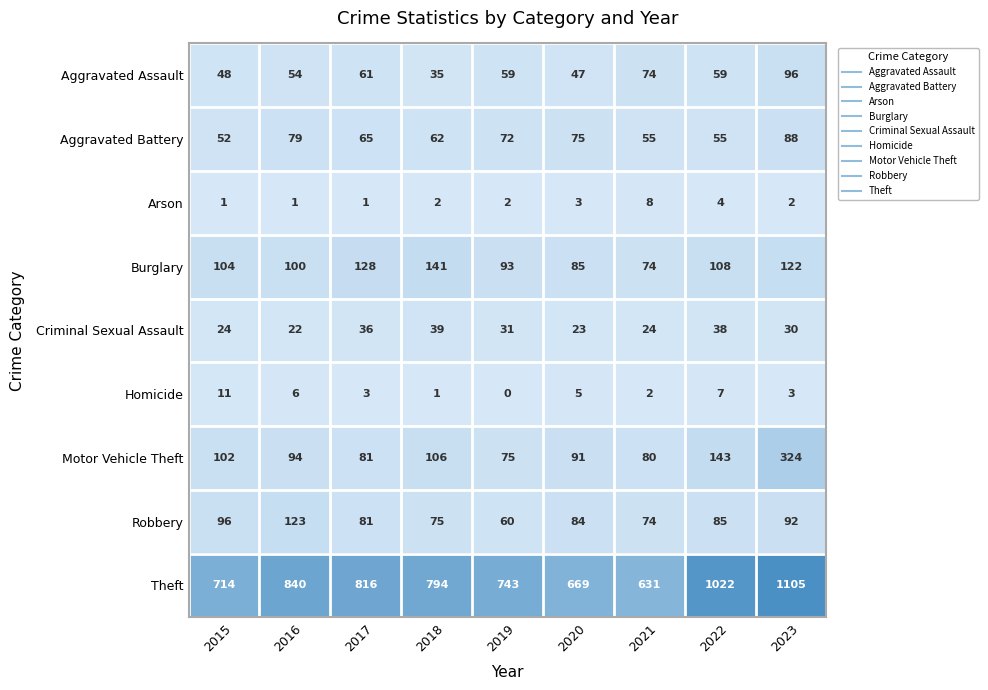

What is the difference between the Theft values at 2019 and 2023?

362